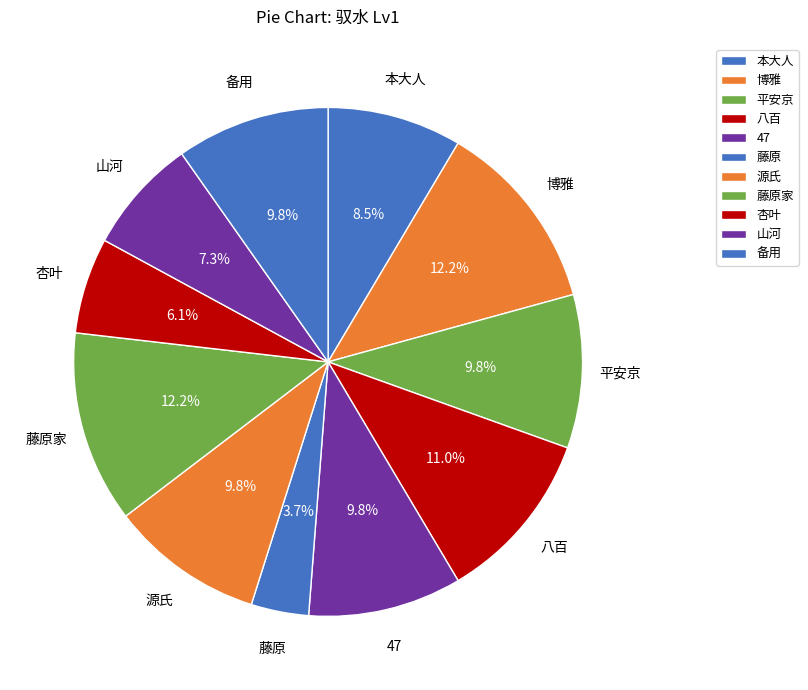

The 山河 slice represents 18% of the pie. True or false?

False